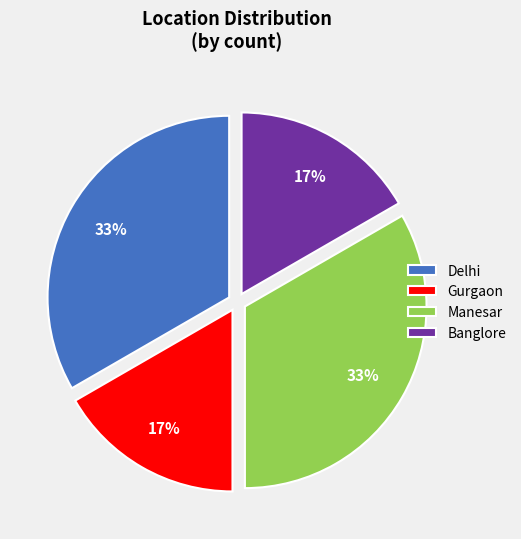

To the nearest percent, what portion does Manesar represent?

33%